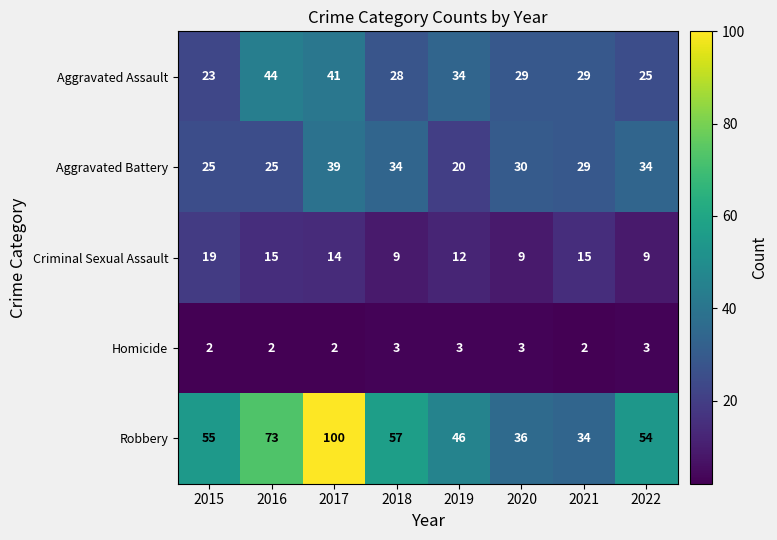

What is the sum of the Aggravated Assault values at 2019 and 2022?

59